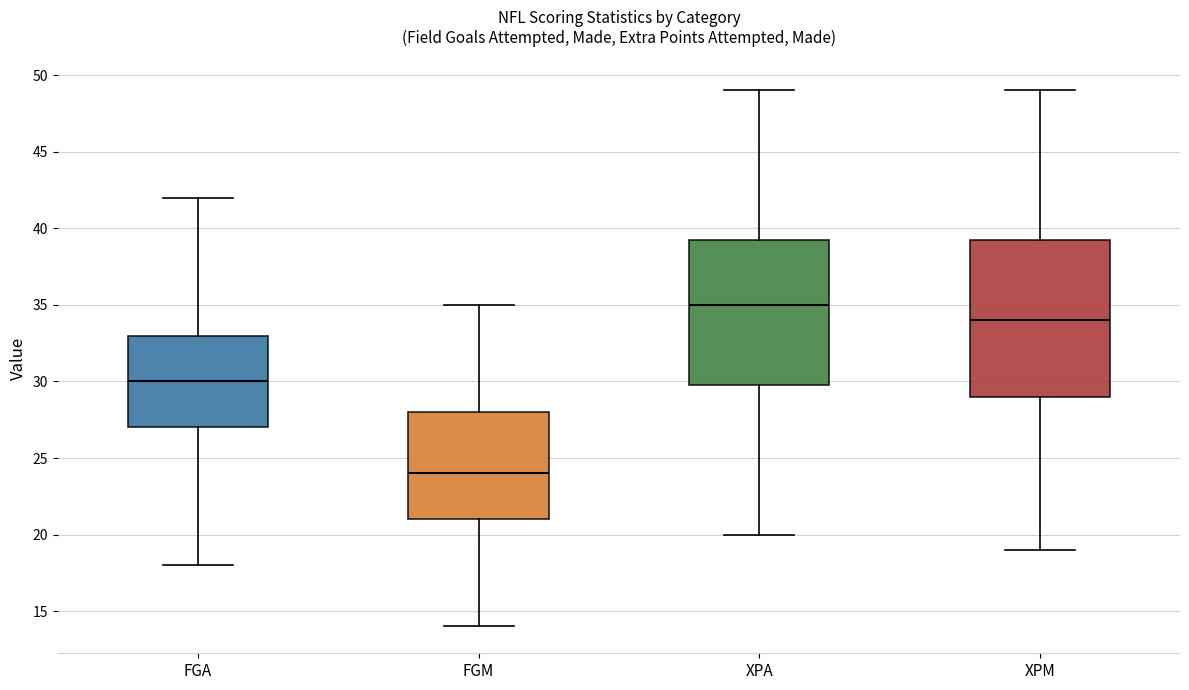

Reading left to right, transcribe this box plot: for each box, give where its median line is, the range the box spans, and where its two whiskers end, as read against the y-axis. The values are not printed on the chart, so give them approximately, as read against the axis.

FGA: median 30.0, box 27.0 to 33.0, whiskers 18.0 to 42.0
FGM: median 24.0, box 21.0 to 28.0, whiskers 14.0 to 35.0
XPA: median 35.0, box 30.0 to 39.5, whiskers 20.0 to 49.0
XPM: median 34.0, box 29.0 to 39.5, whiskers 19.0 to 49.0